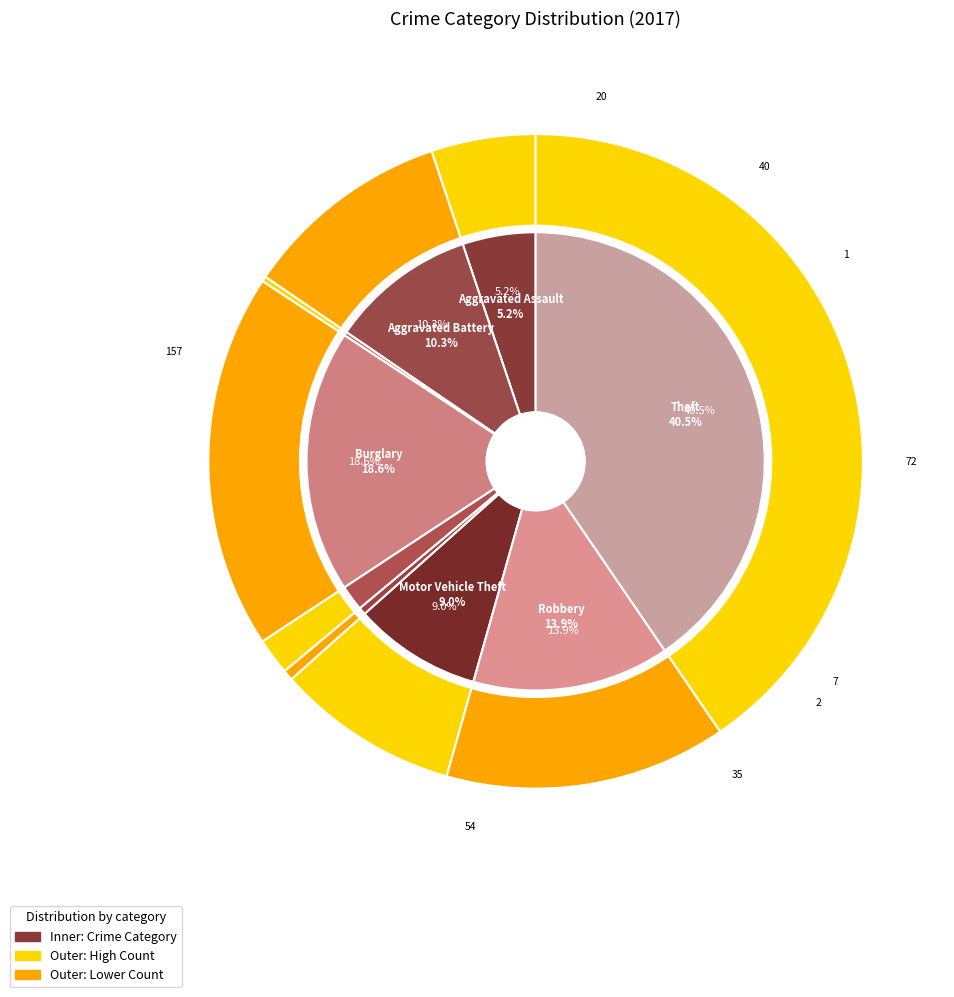

What portion of the pie excludes 2?

99.7%